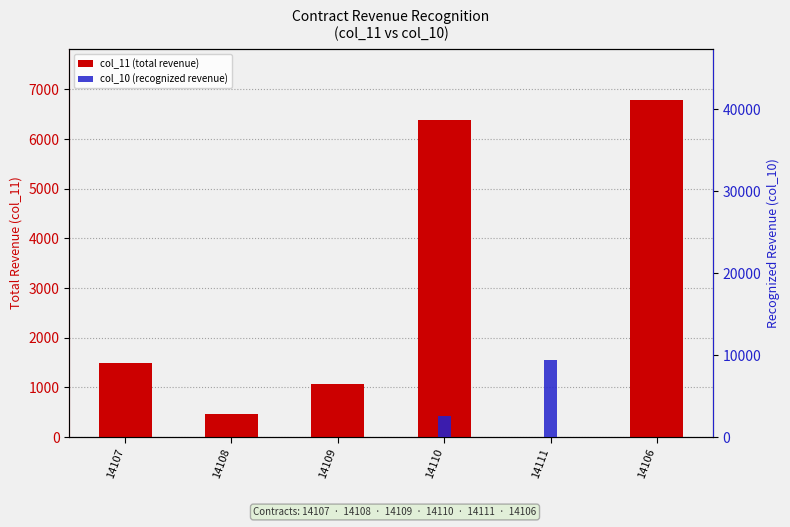

What are all the series names shown in the legend?

col_11 (total revenue), col_10 (recognized revenue)